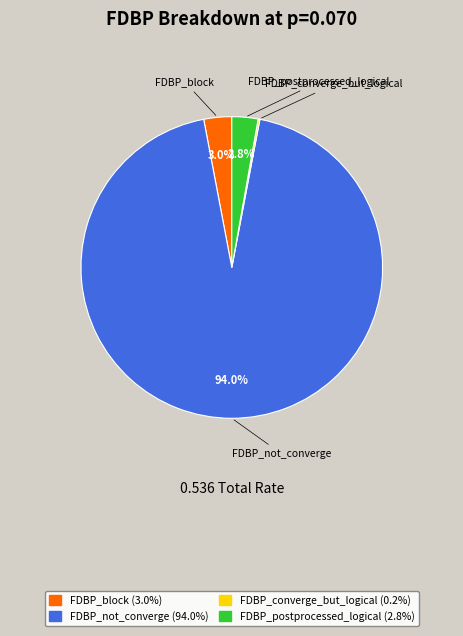

What percentage do FDBP_block and FDBP_not_converge together represent?

97.0%